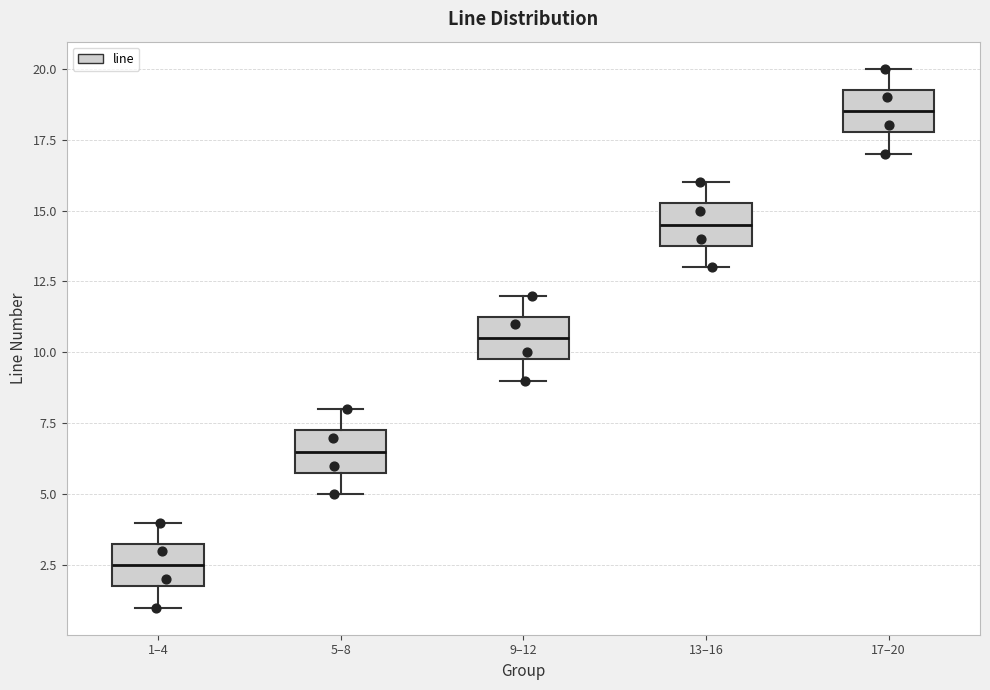

Reading left to right, transcribe this box plot: for each box, give where its median line is, the range the box spans, and where its two whiskers end, as read against the y-axis. The values are not printed on the chart, so give them approximately, as read against the axis.

1–4: median 2.5, box 2.0 to 3.5, whiskers 1.0 to 4.0
5–8: median 6.5, box 6.0 to 7.5, whiskers 5.0 to 8.0
9–12: median 10.5, box 10.0 to 11.5, whiskers 9.0 to 12.0
13–16: median 14.5, box 14.0 to 15.5, whiskers 13.0 to 16.0
17–20: median 18.5, box 18.0 to 19.5, whiskers 17.0 to 20.0